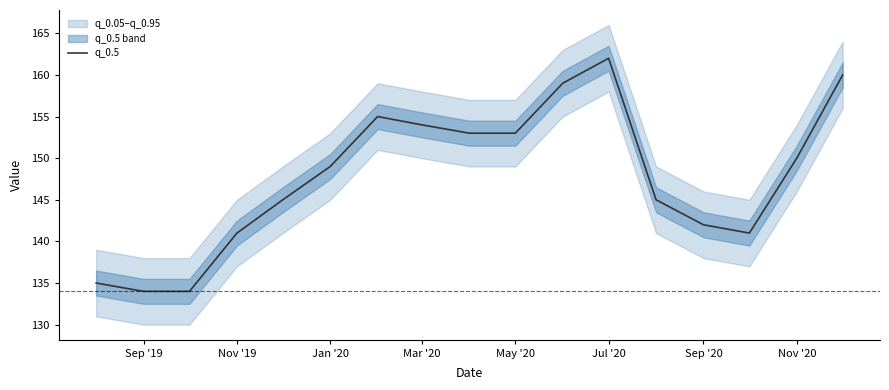

What is the average value?

148